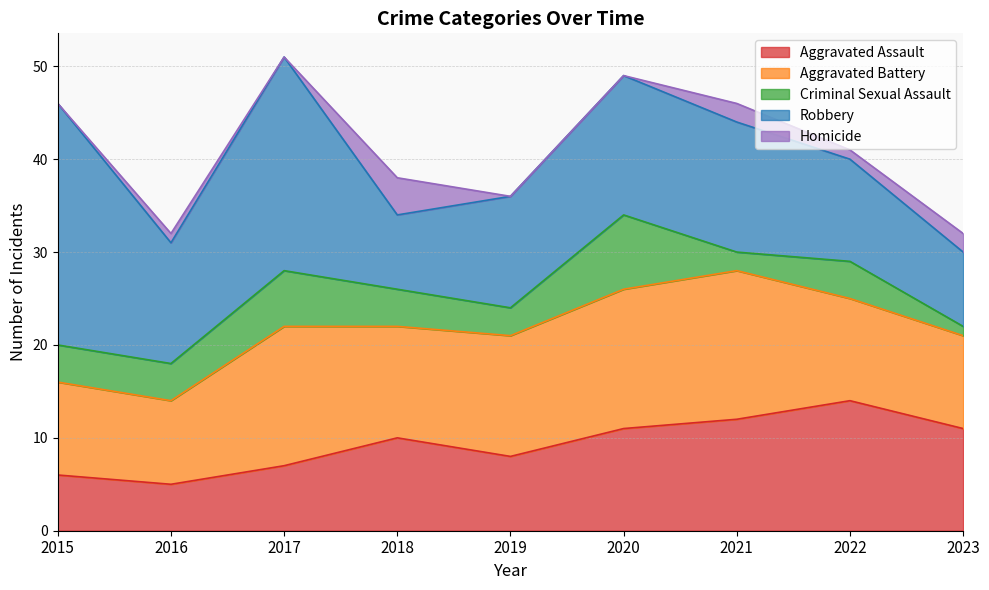

What is the total value across all series at 2020?

49